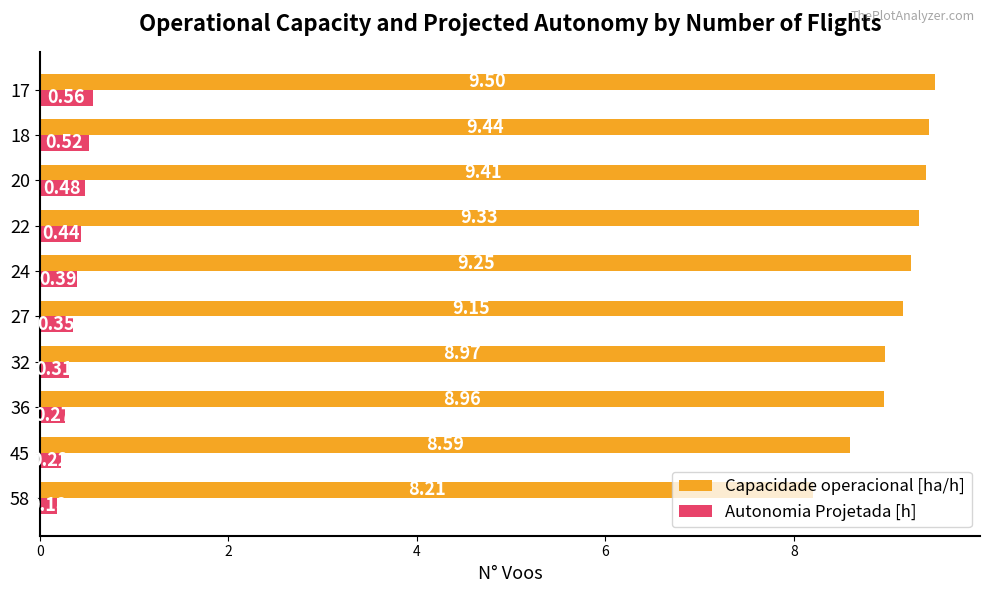

Which series has the largest range (max minus min)?

Capacidade operacional [ha/h]